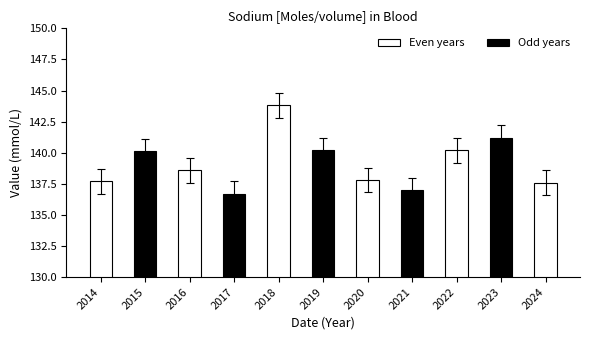

What is the sum of all values?

1530.9